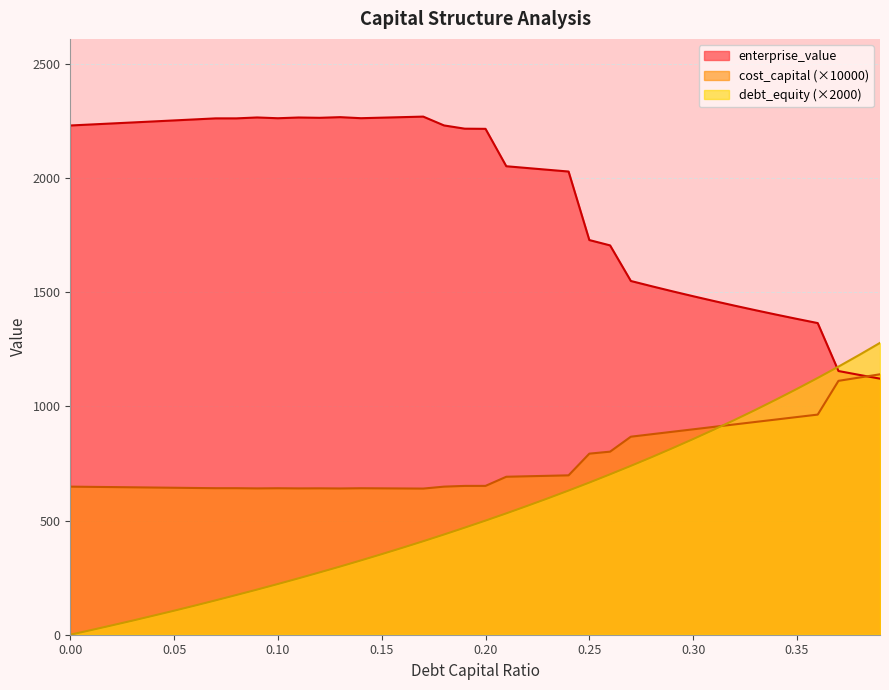

How many data points in debt_capital are above 500?

19